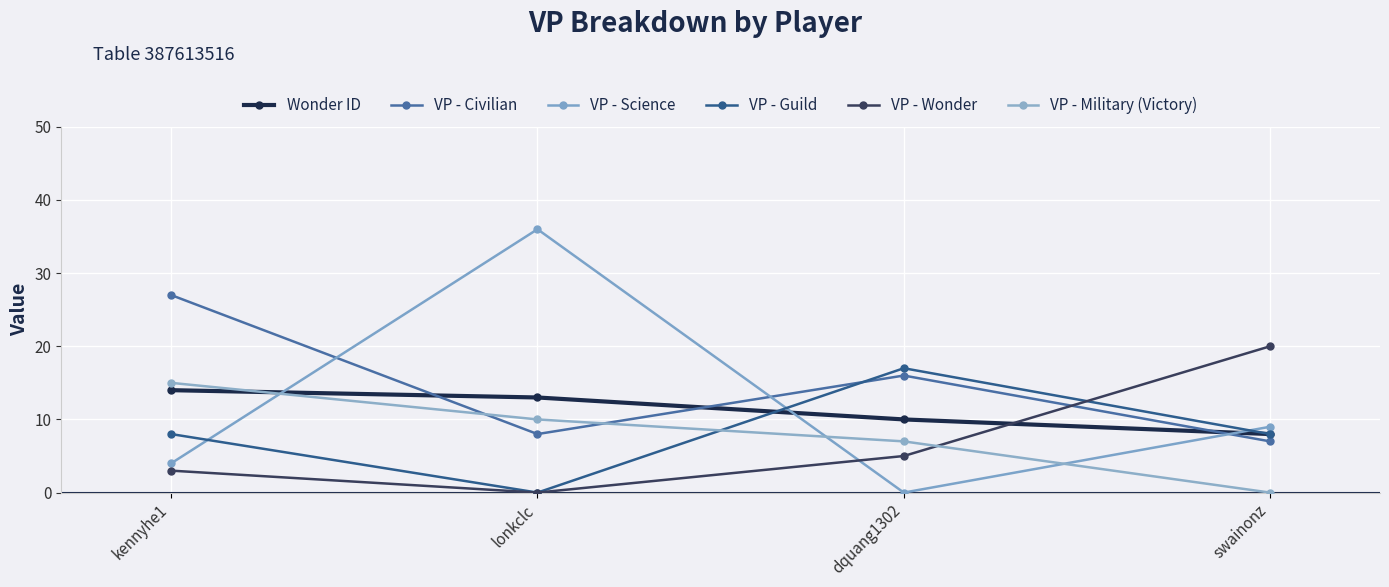

What is the sum of all VP - Military (Victory) values?

32